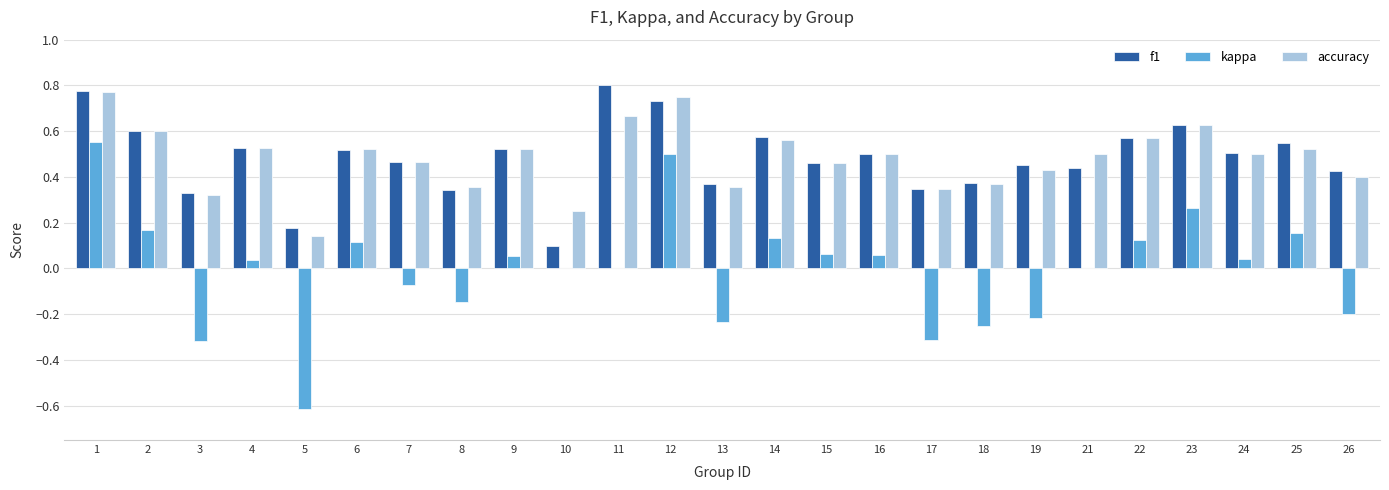

Is the value of f1 at 14 greater than the value of kappa at 22?

Yes